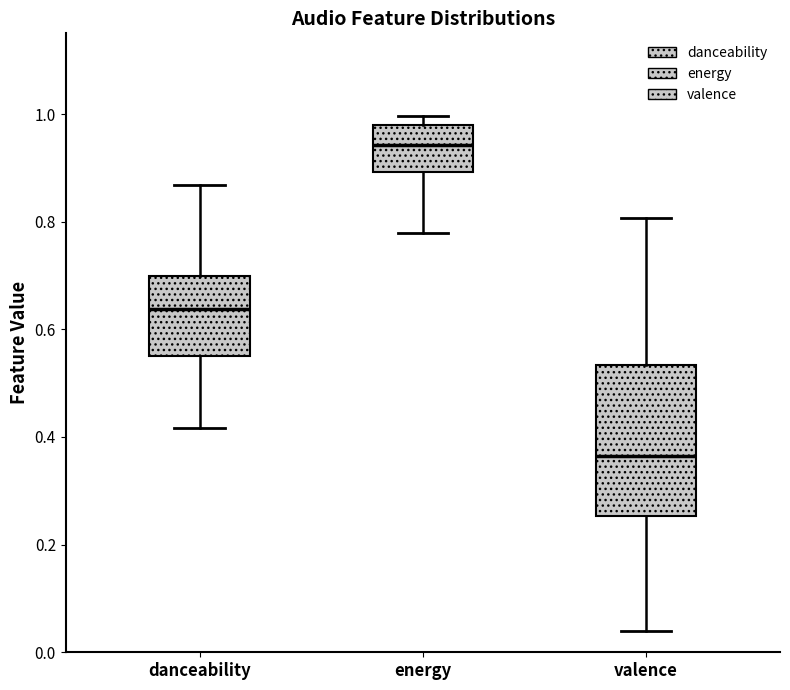

Where does the lower whisker of the box for energy end on the y-axis? The values are not printed on the chart, so give them approximately, as read against the axis.

0.78